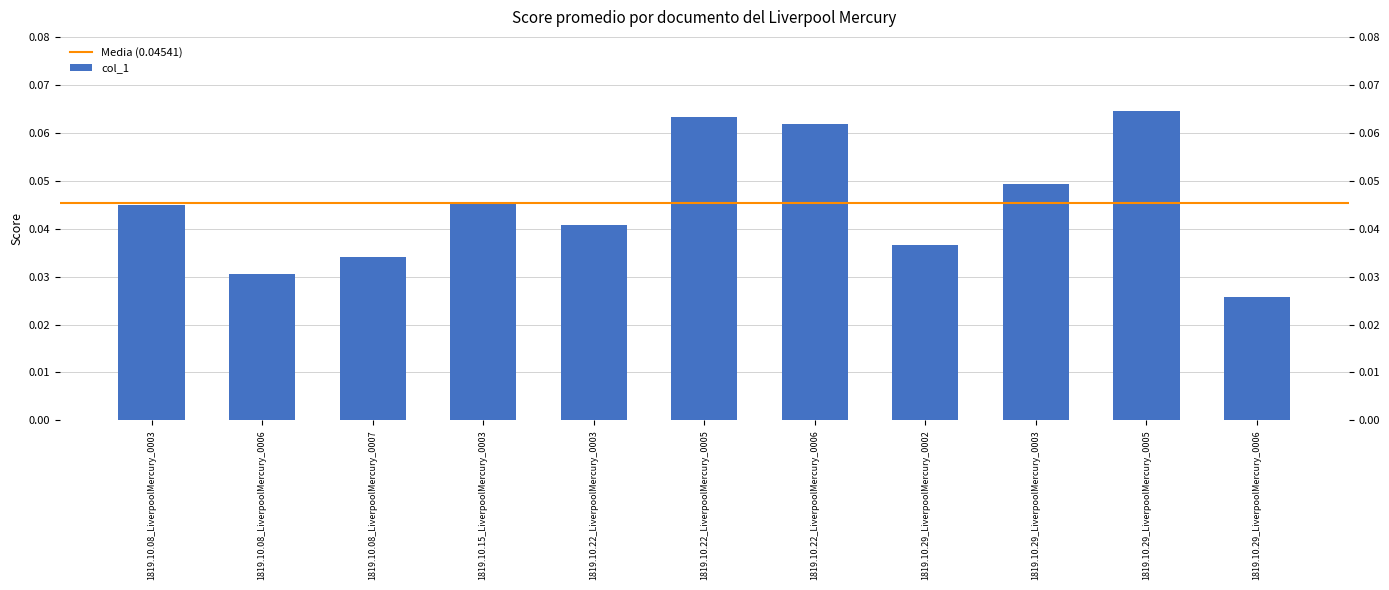

True or false: the data shows 0.1 at 1819.10.22_LiverpoolMercury_0006.

True